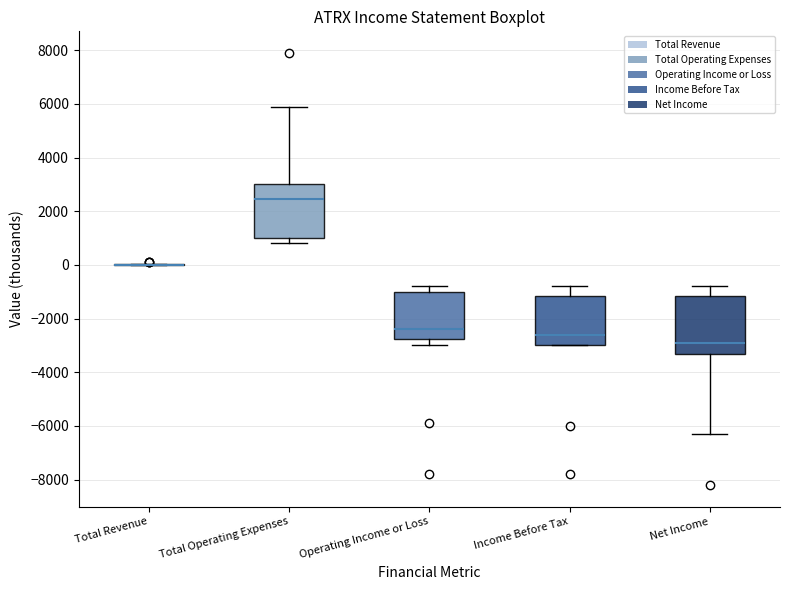

Reading left to right, read every box against the y-axis: the position of its median line, the range the box covers, and the ends of its whiskers. The values are not printed on the chart, so give them approximately, as read against the axis.

Total Revenue: box collapsed to a line at 0, whiskers 0 to 0
Total Operating Expenses: median 2400, box 1000 to 3000, whiskers 800 to 6000
Operating Income or Loss: median -2400, box -2800 to -1000, whiskers -3000 to -800
Income Before Tax: median -2600, box -3000 to -1200, whiskers -3000 to -800
Net Income: median -2800, box -3400 to -1200, whiskers -6200 to -800